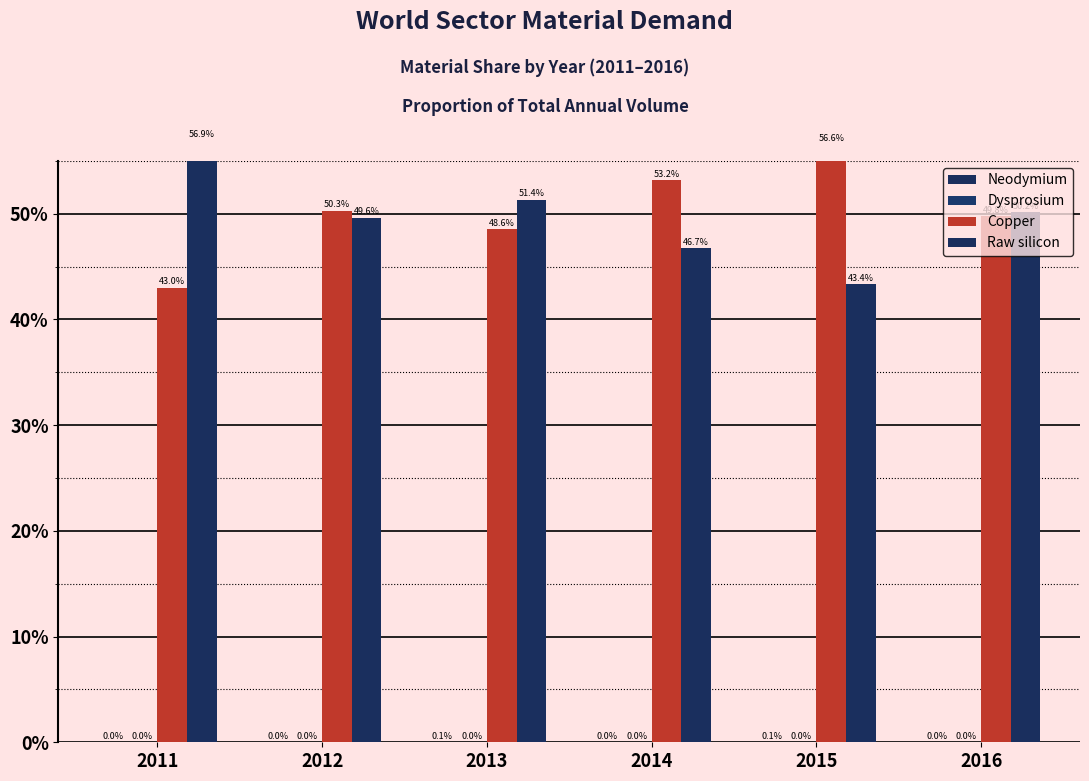

Count the number of categories in the chart.

6